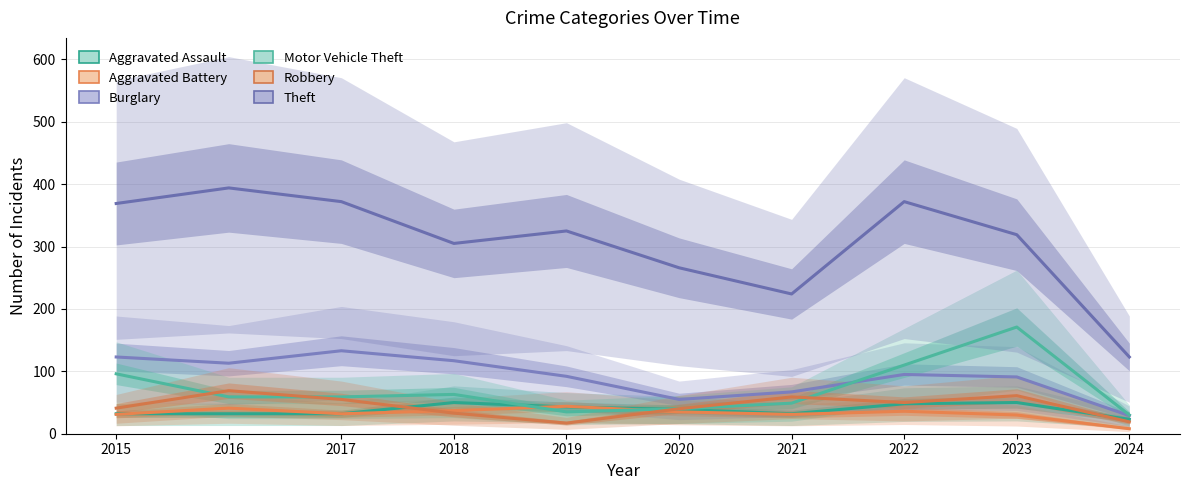

What are all the series names shown in the legend?

Aggravated Assault, Aggravated Battery, Burglary, Motor Vehicle Theft, Robbery, Theft